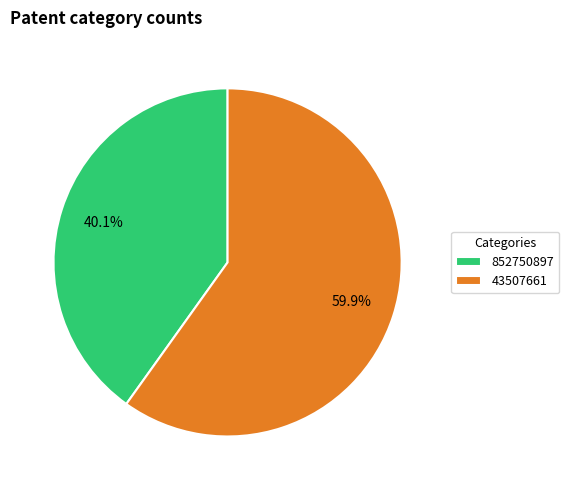

Between 43507661 and 852750897, which is larger?

43507661